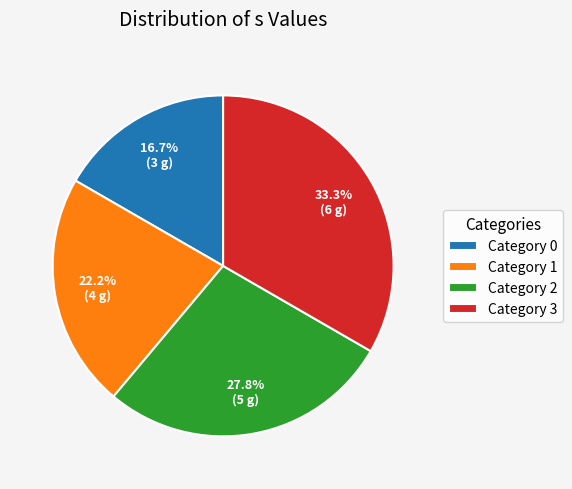

Count the number of slices in the pie.

4